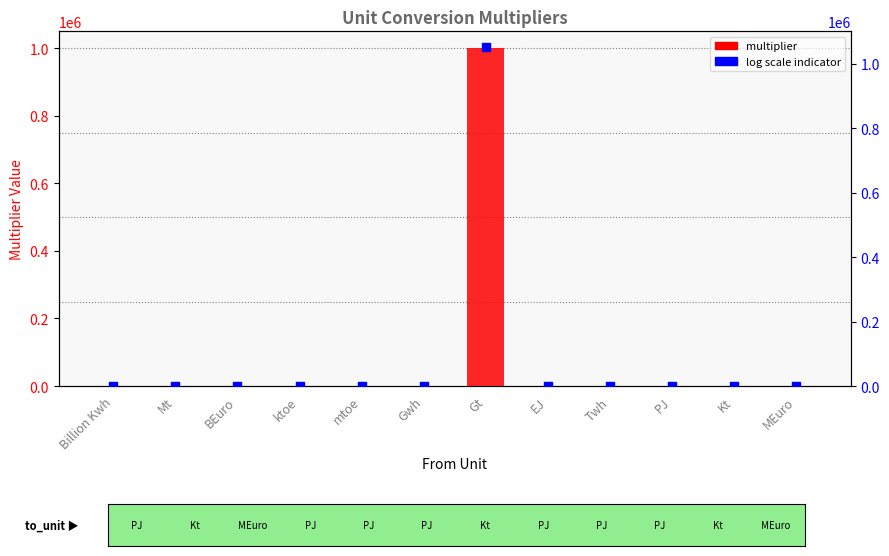

What are all the series names shown in the legend?

multiplier, log scale indicator